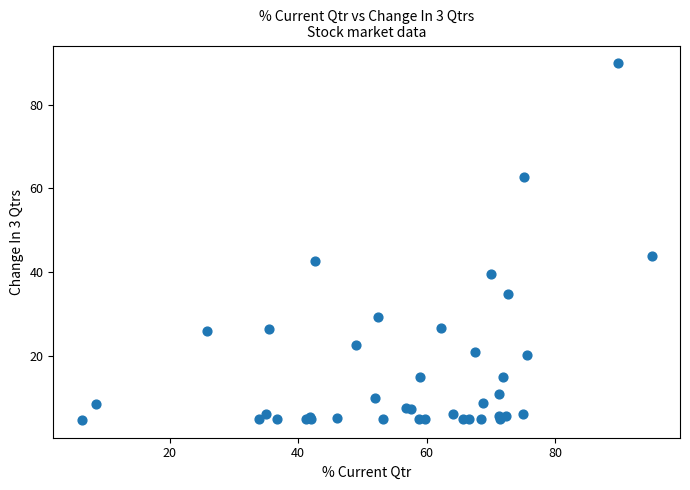

What Y value in the scatter plot is closest to 47?

43.7